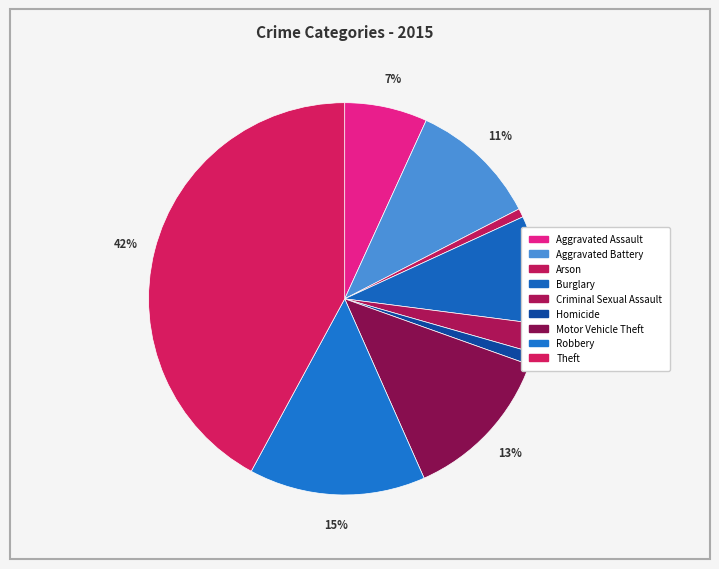

Rank the categories by value from highest to lowest.

Theft, Robbery, Motor Vehicle Theft, Aggravated Battery, Burglary, Aggravated Assault, Criminal Sexual Assault, Homicide, Arson